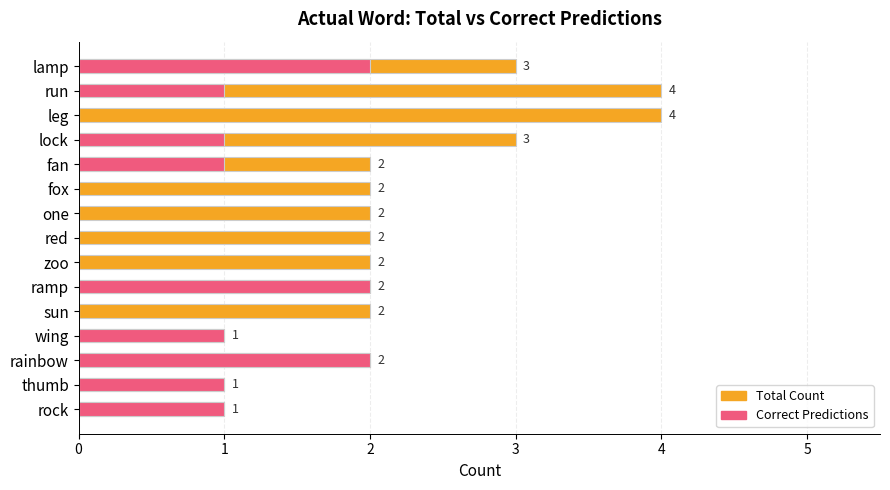

What is the total value across all series at thumb?

2